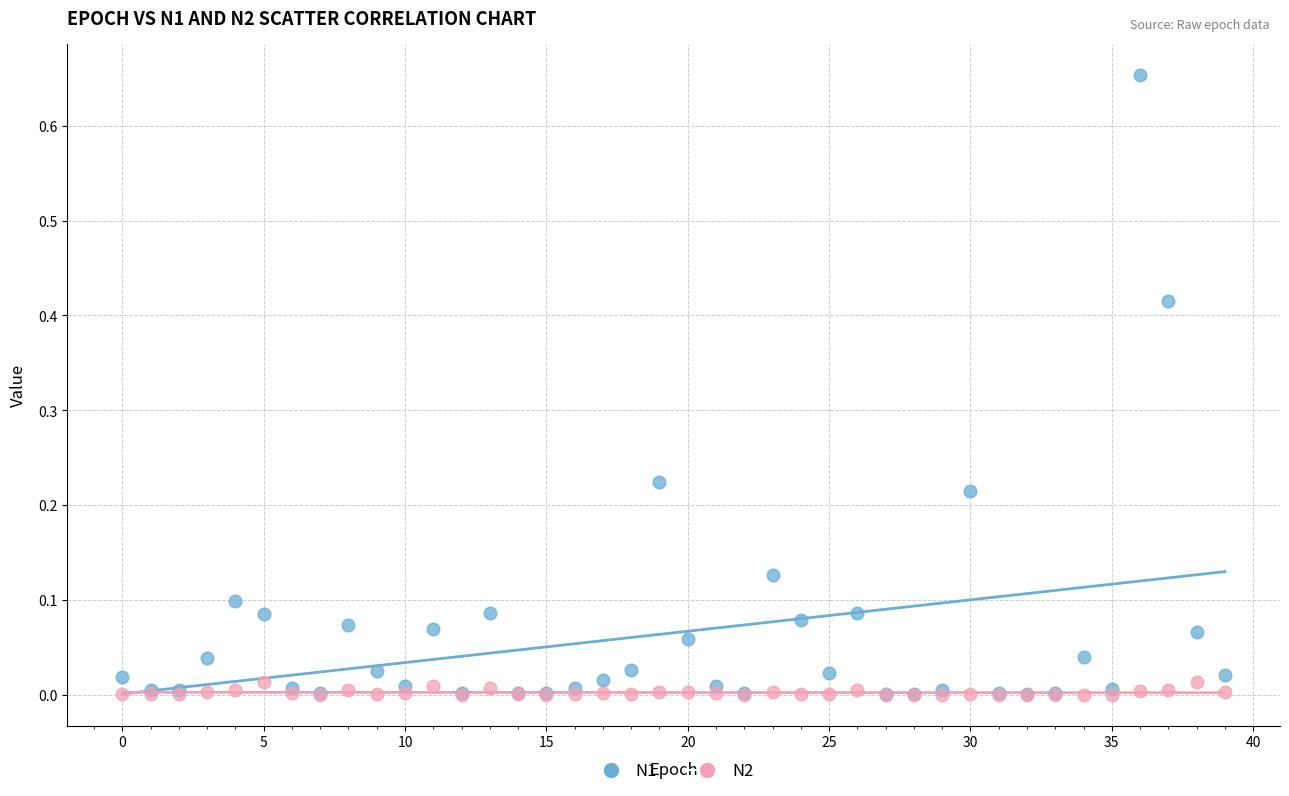

Which series reaches the maximum Y coordinate?

N1